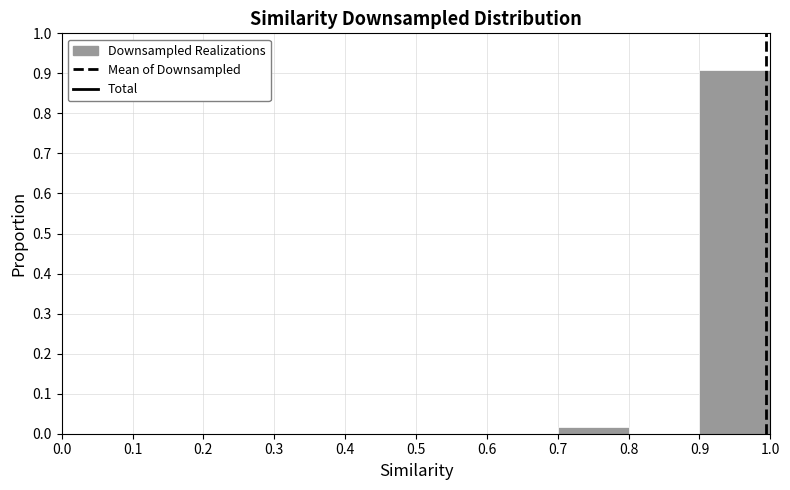

What is the height of the bar covering 0.9 to 1.0 on the x-axis? The values are not printed on the chart, so give them approximately, as read against the axis.

0.91